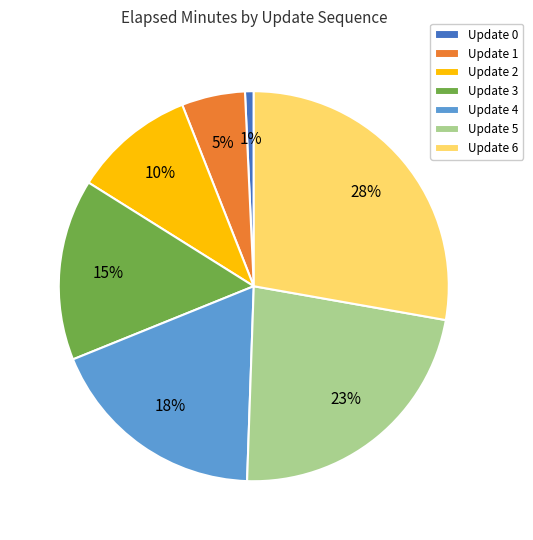

Does Update 3 represent more than half of the total?

No